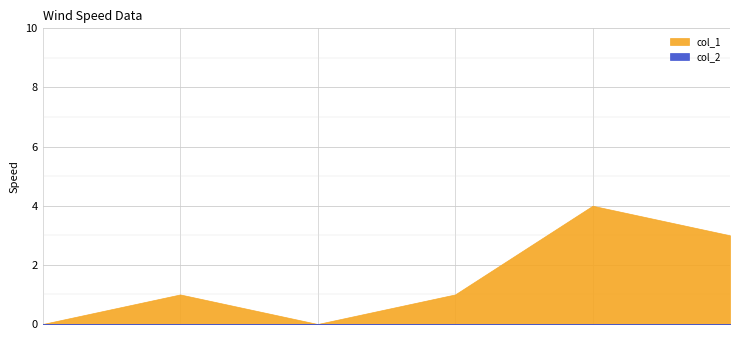

At which label does col_1 reach its minimum?

1603758754